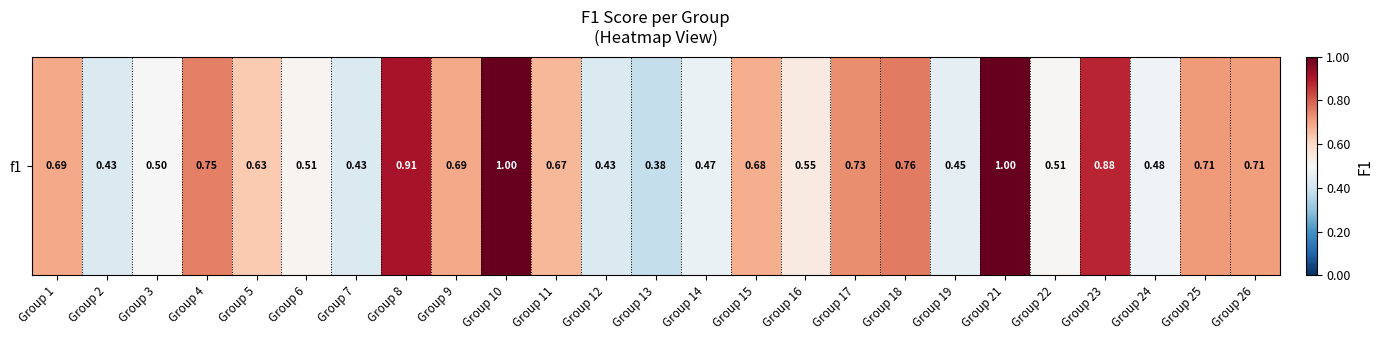

At which label is the value closest to 0?

Group 13